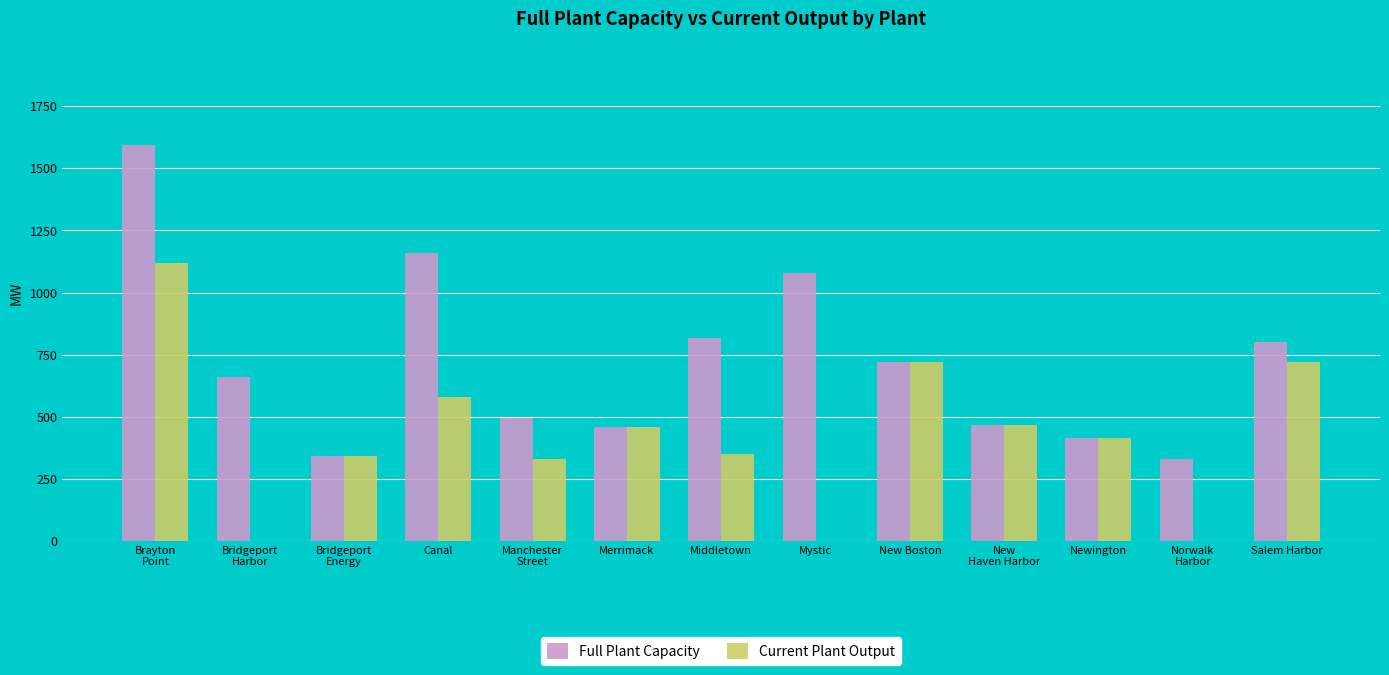

The Full Plant Capacity series shows 337 at Manchester
Street. True or false?

False